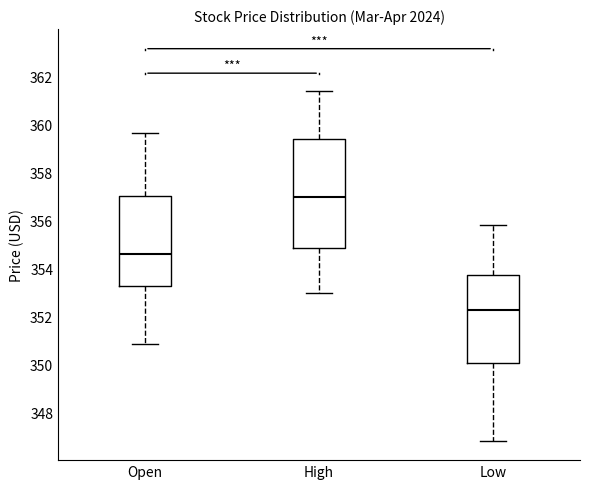

Which box is the tallest, from its lower edge to its upper edge?

High